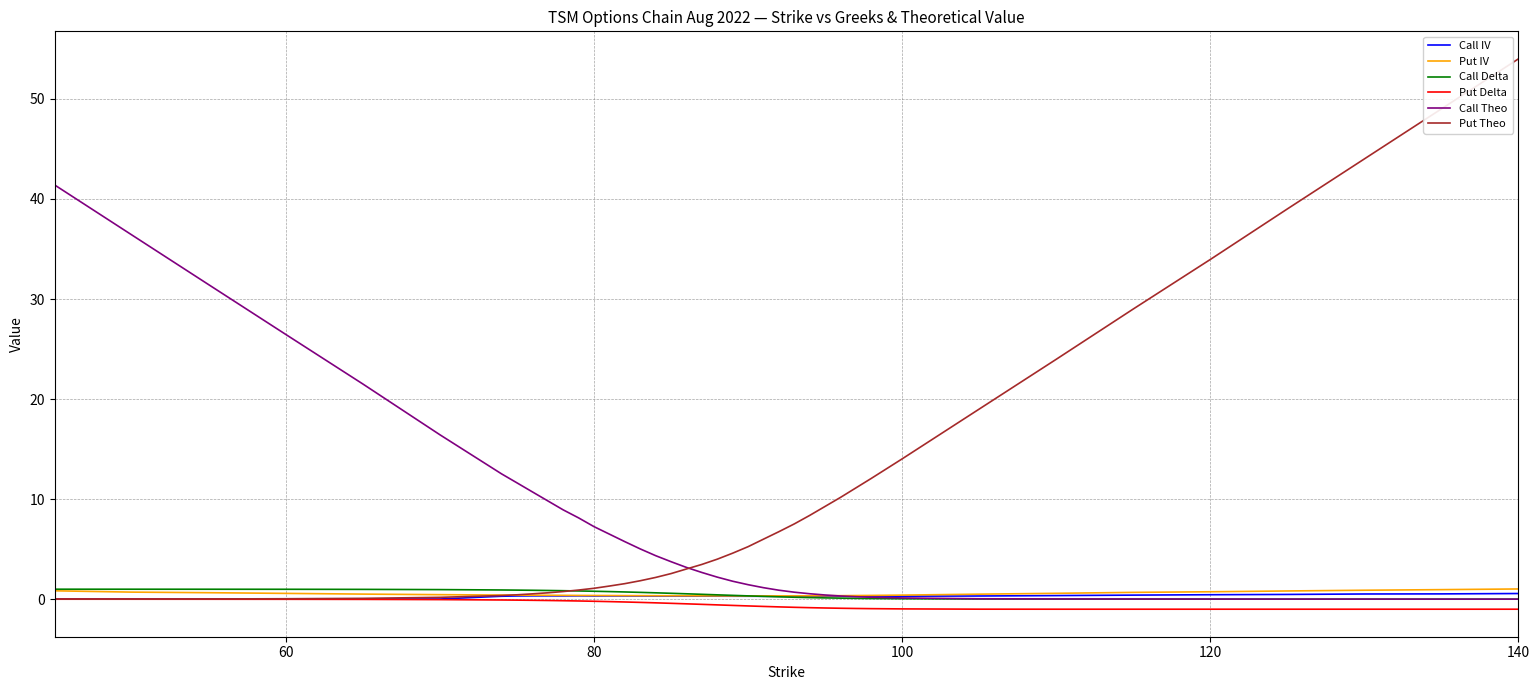

What is the maximum value shown in the chart?

54.0